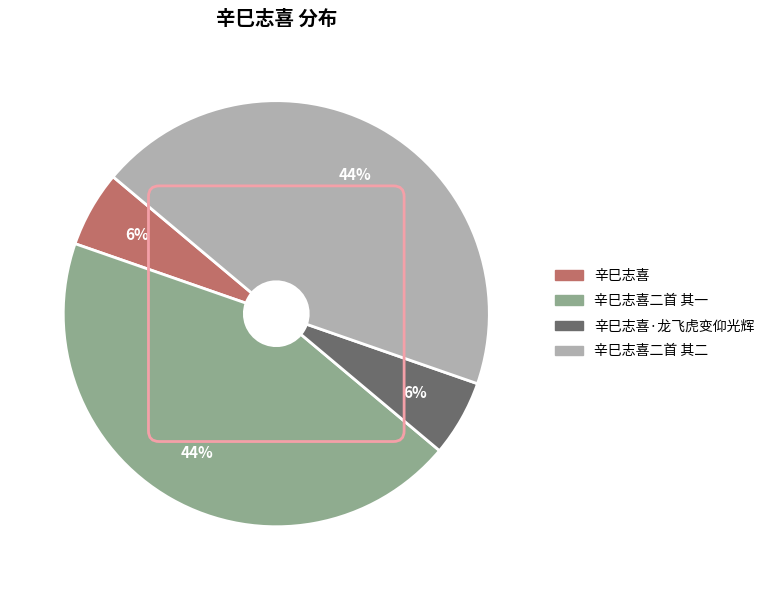

To the nearest percent, what is the average slice percentage?

25%